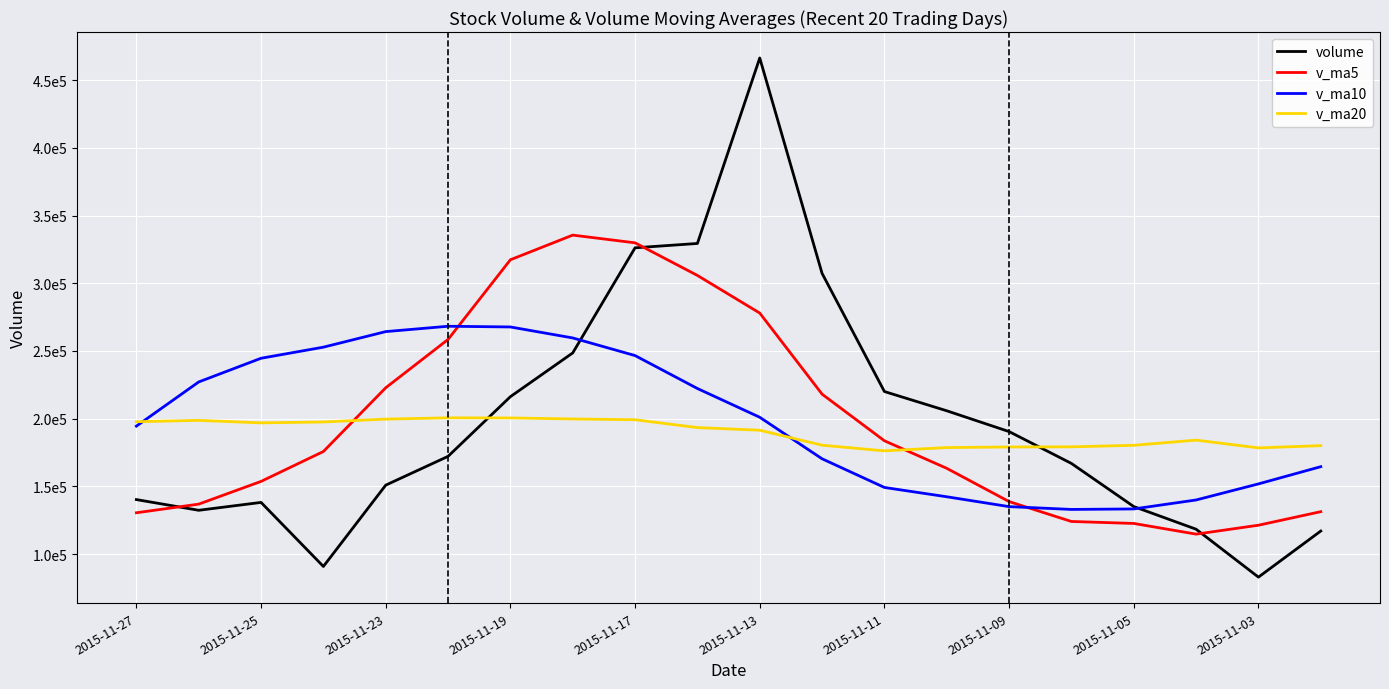

Reading left to right, list all the values displayed in this chart.

volume: 140207.6	132294.4	138113.3	90801.7	150867.2	172136.6	216228.2	248557.4	326216.4	329424.4	466454.4	307301.8	220026.8	205803.7	190443.7	166902.1	135048.3	118315.2	82911.8	116977.8
v_ma5: 130456.8	136842.6	153629.4	175718.2	222801.2	258512.6	317376.2	335590.9	329884.8	305802.2	278006.1	218095.6	183644.9	163302.6	138724.2	124031.0	122573.1	114675.1	121266.0	131272.9
v_ma10: 194484.7	227109.4	244610.1	252801.5	264301.7	268259.3	267735.9	259617.9	246593.7	222263.2	201018.5	170334.3	149160.0	142284.3	134998.6	132923.0	133291.9	139915.0	151789.8	164512.4
v_ma20: 197751.6	198721.9	196885.1	197542.9	199650.1	200591.1	200513.9	199766.5	199191.7	193387.8	191442.3	180377.3	176199.1	178625.9	179067.2	179169.4	180303.0	184129.9	178390.8	180062.9